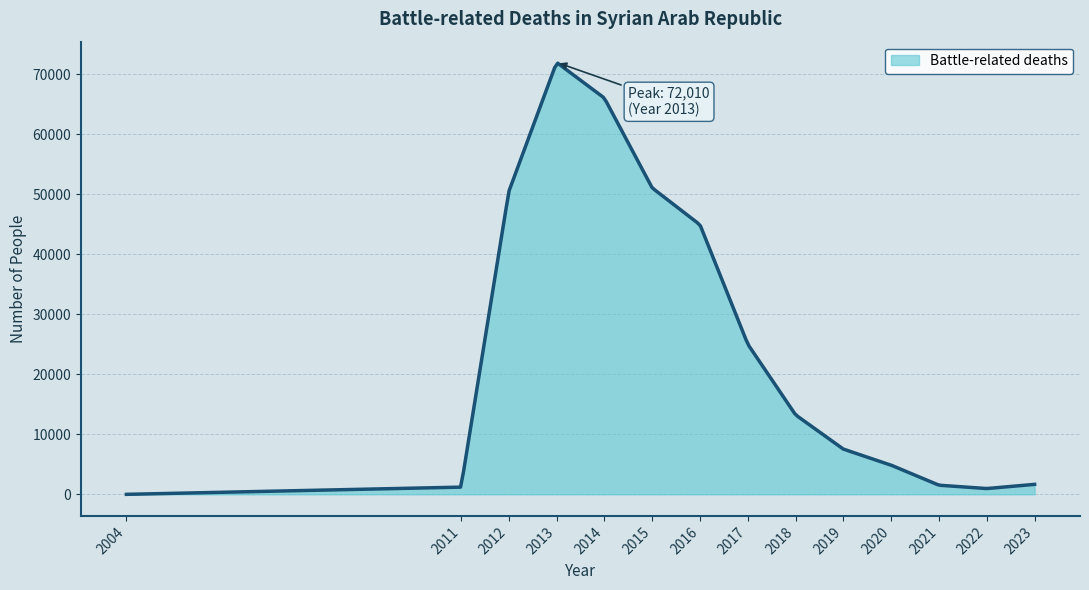

What is the greatest value displayed?

71870.6